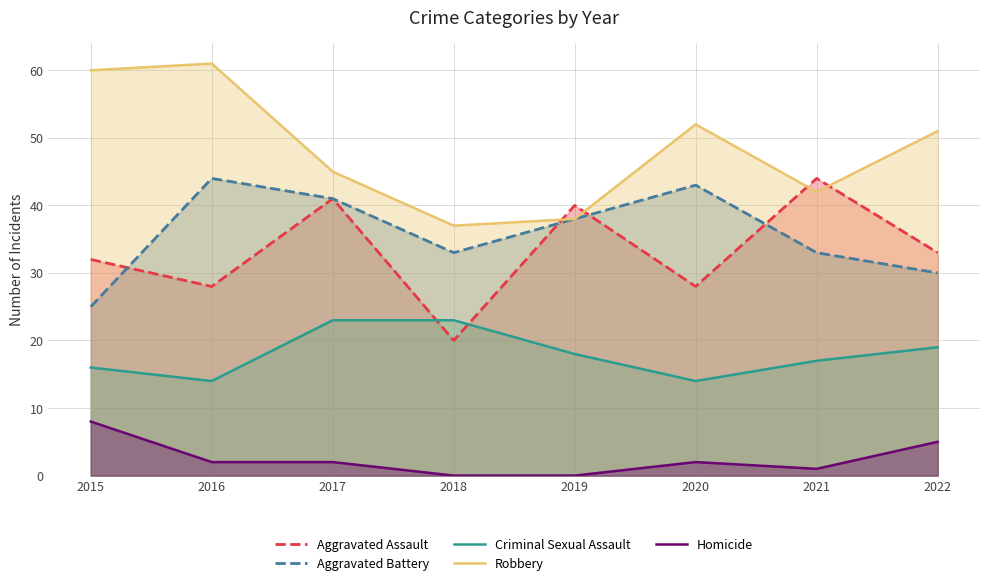

Which series changed the most between 2019 and 2021?

Aggravated Battery